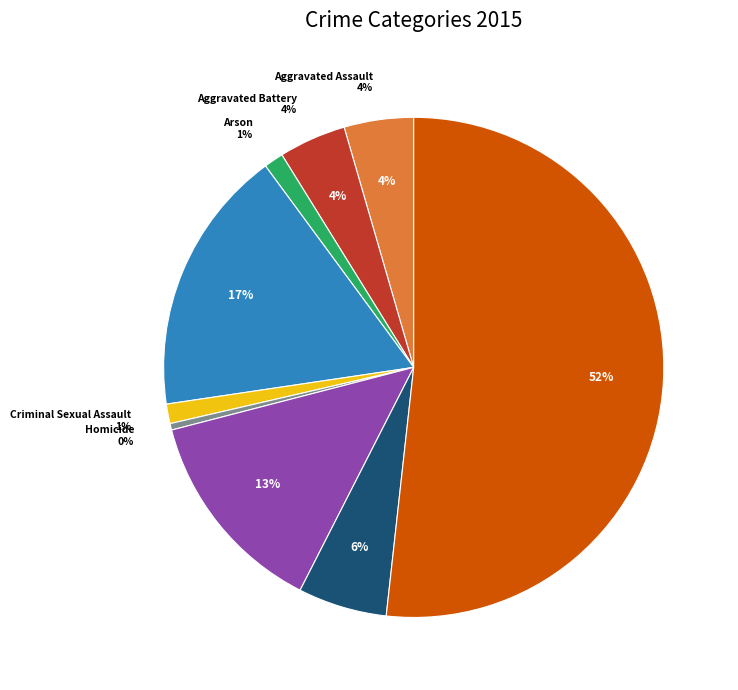

Does any single category account for the majority?

Yes